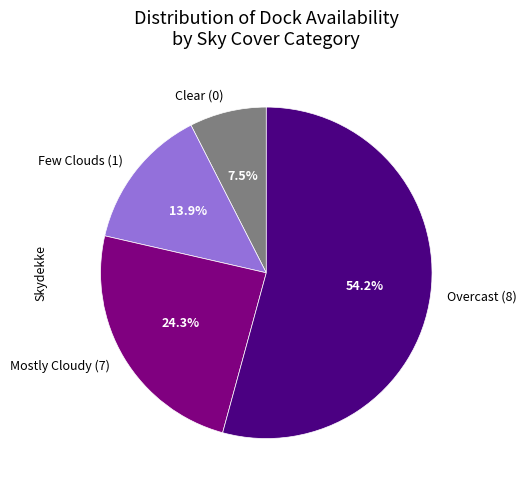

Combined, what portion of the pie is Clear (0) and Few Clouds (1)?

21.4%